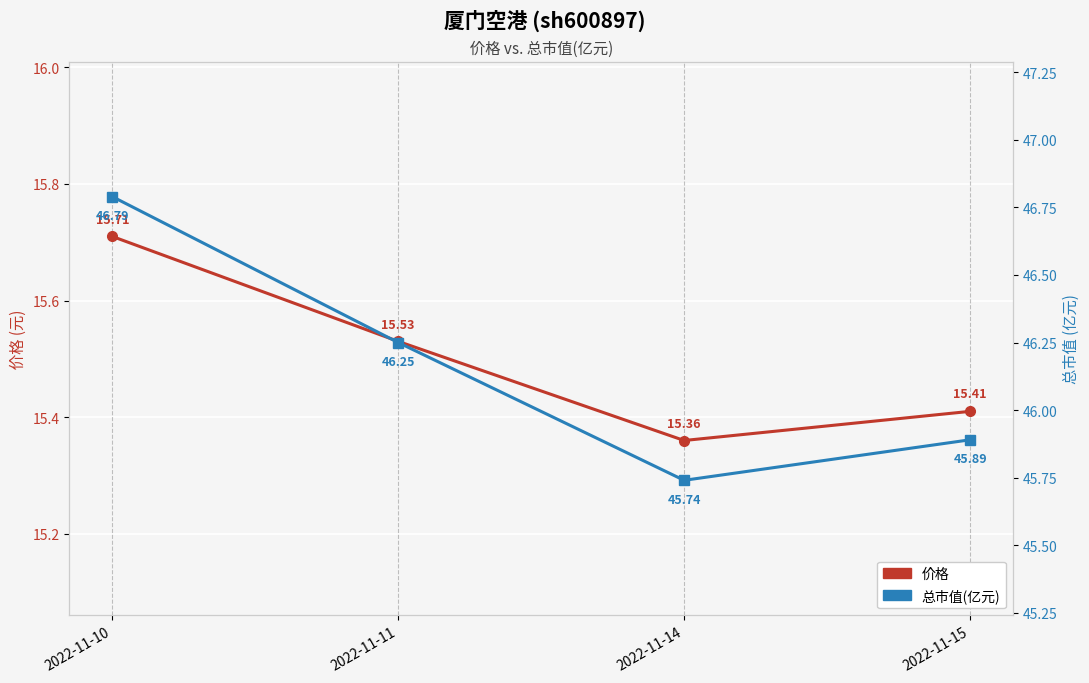

Rank the categories by 价格 value from highest to lowest.

2022-11-10, 2022-11-11, 2022-11-15, 2022-11-14